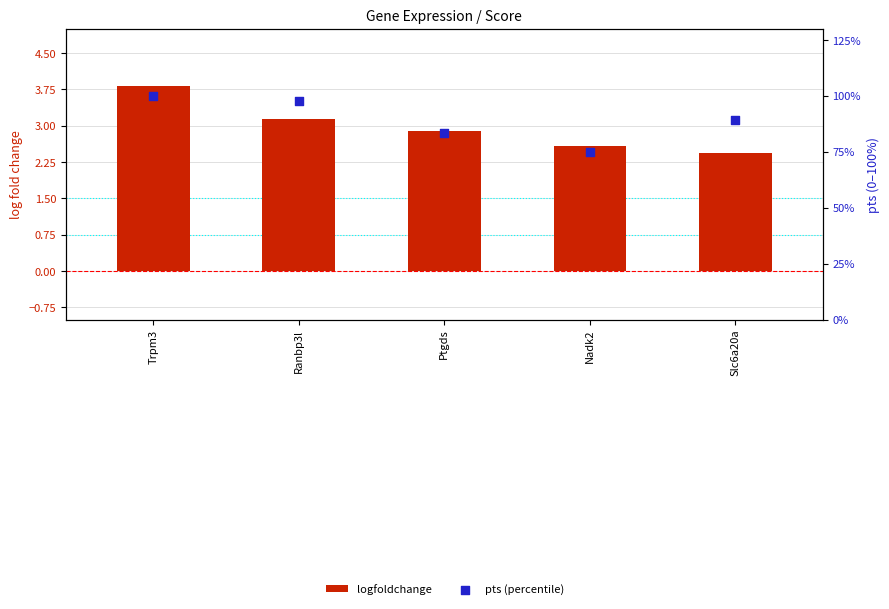

Is the value of logfoldchange at Trpm3 greater than the value of pts (percentile) at Slc6a20a?

No